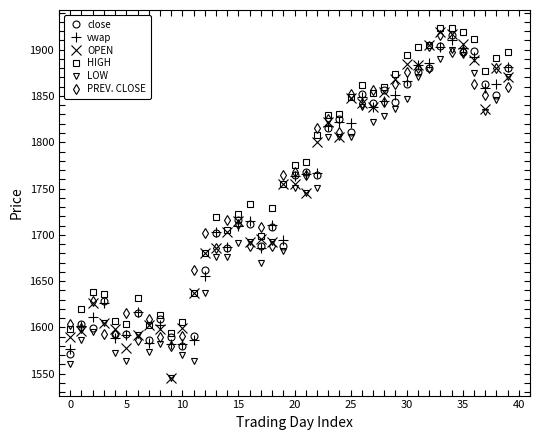

Which series has the largest range (max minus min)?

OPEN